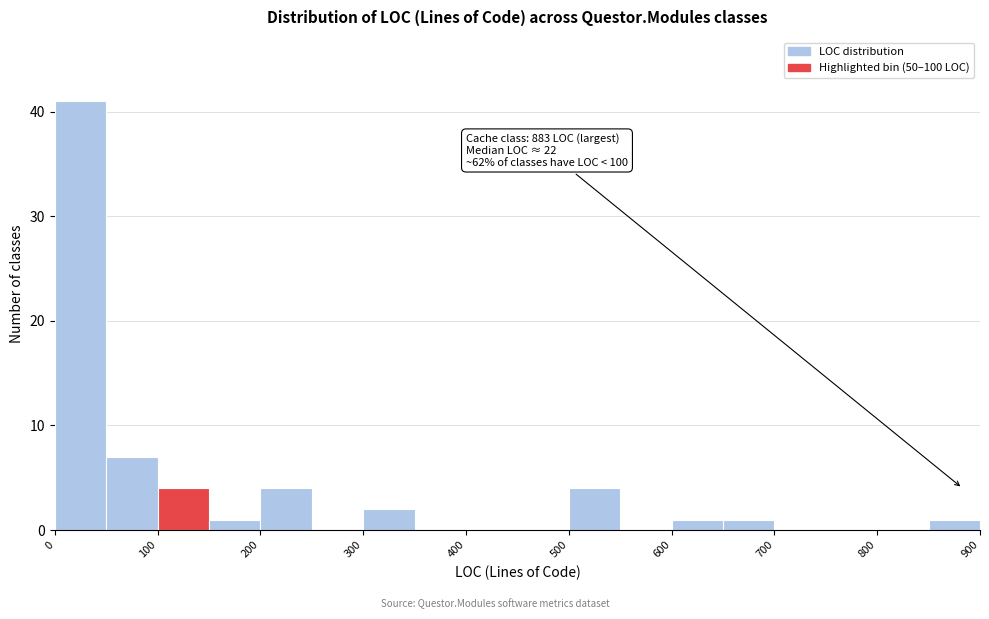

Over which range of the x-axis is the bar tallest?

0 to 50